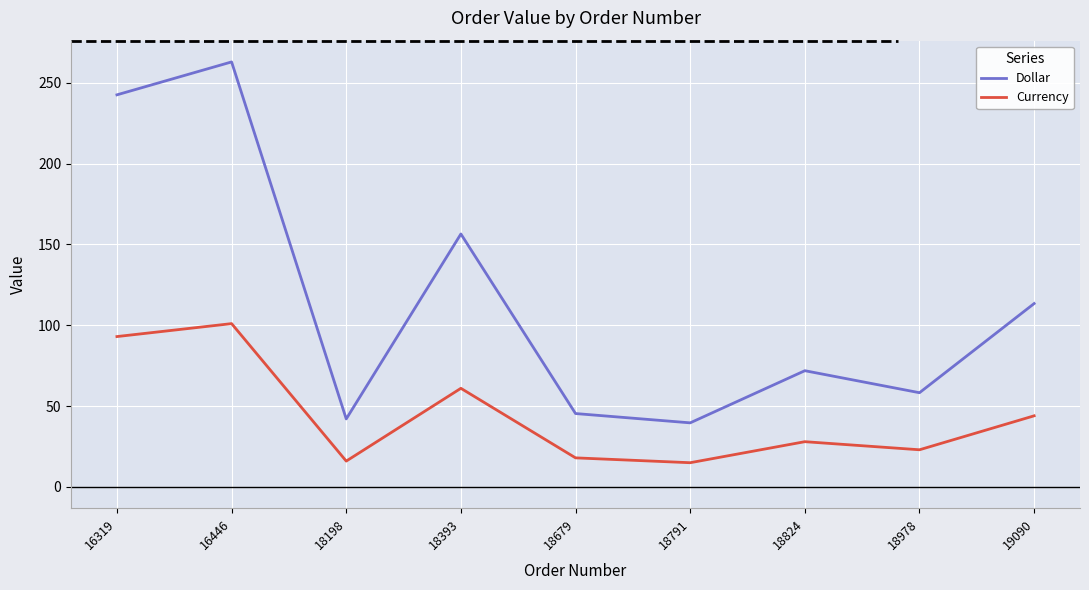

Which category has the lowest value in the Dollar series?

18791